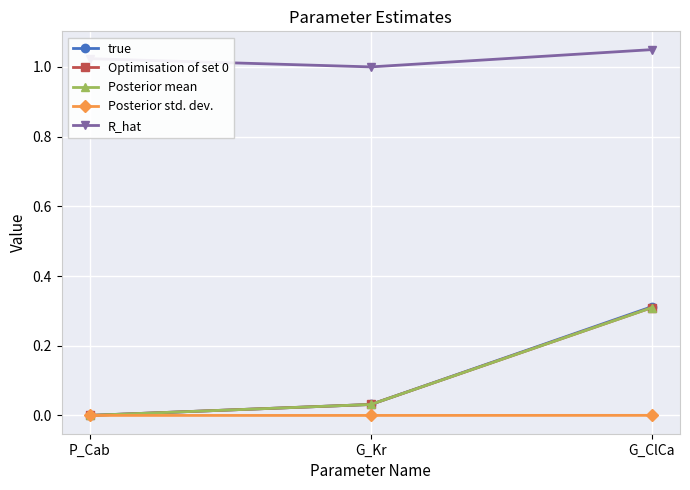

At which label does Optimisation of set 0 reach its minimum?

P_Cab